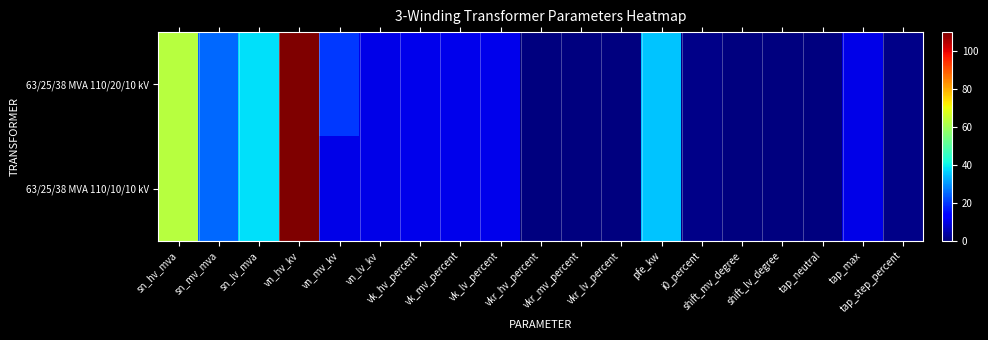

Reading left to right, list all the values displayed in this chart.

63/25/38 MVA 110/20/10 kV: sn_hv_mva=63.0	sn_mv_mva=25.0	sn_lv_mva=38.0	vn_hv_kv=110.0	vn_mv_kv=20.0	vn_lv_kv=10.0	vk_hv_percent=10.4	vk_mv_percent=10.4	vk_lv_percent=10.4	vkr_hv_percent=0.3	vkr_mv_percent=0.3	vkr_lv_percent=0.3	pfe_kw=35.0	i0_percent=0.9	shift_mv_degree=0.0	shift_lv_degree=0.0	tap_neutral=0.0	tap_max=10.0	tap_step_percent=1.2
63/25/38 MVA 110/10/10 kV: sn_hv_mva=63.0	sn_mv_mva=25.0	sn_lv_mva=38.0	vn_hv_kv=110.0	vn_mv_kv=10.0	vn_lv_kv=10.0	vk_hv_percent=10.4	vk_mv_percent=10.4	vk_lv_percent=10.4	vkr_hv_percent=0.3	vkr_mv_percent=0.3	vkr_lv_percent=0.3	pfe_kw=35.0	i0_percent=0.9	shift_mv_degree=0.0	shift_lv_degree=0.0	tap_neutral=0.0	tap_max=10.0	tap_step_percent=1.2